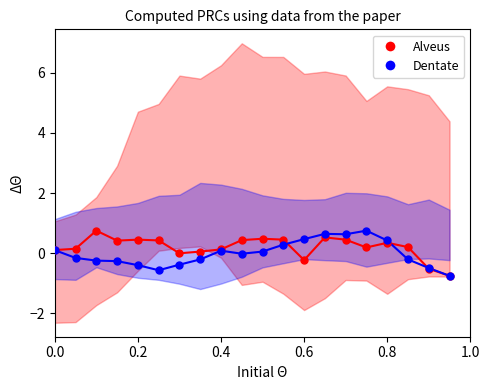

Which series contains the lowest Y value?

Dentate